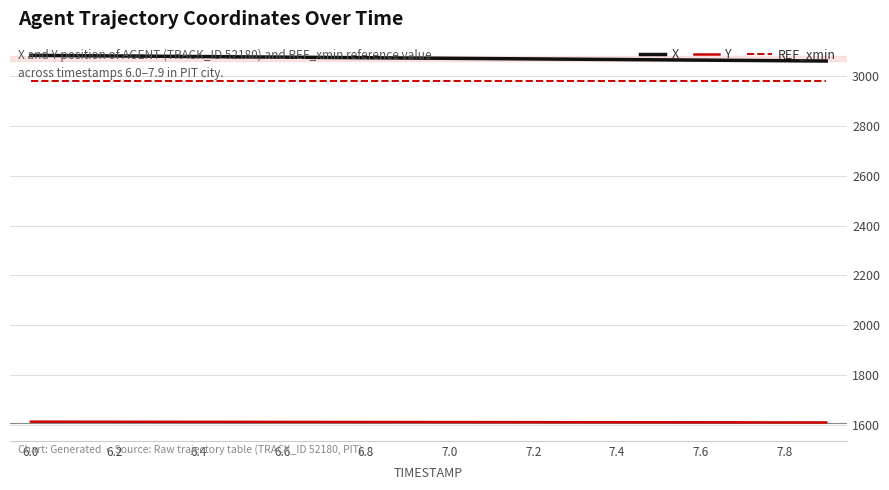

True or false: Y and REF_xmin cross at least once.

False